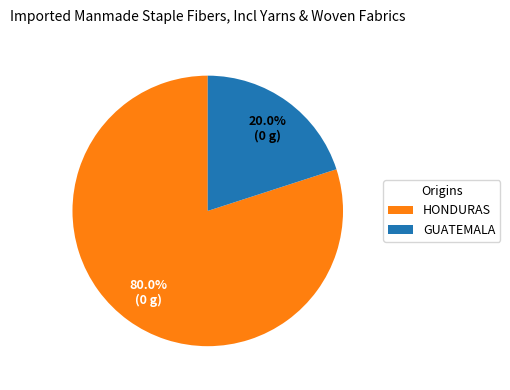

What is the ratio of the value at HONDURAS to the value at GUATEMALA?

4.0